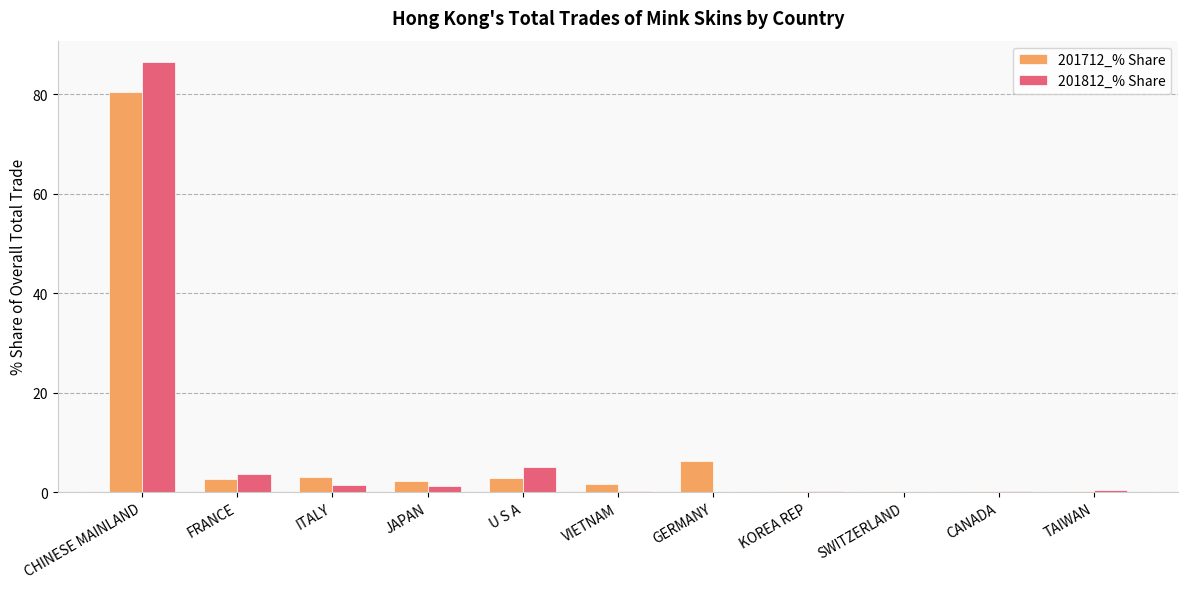

Count the number of categories in the chart.

11